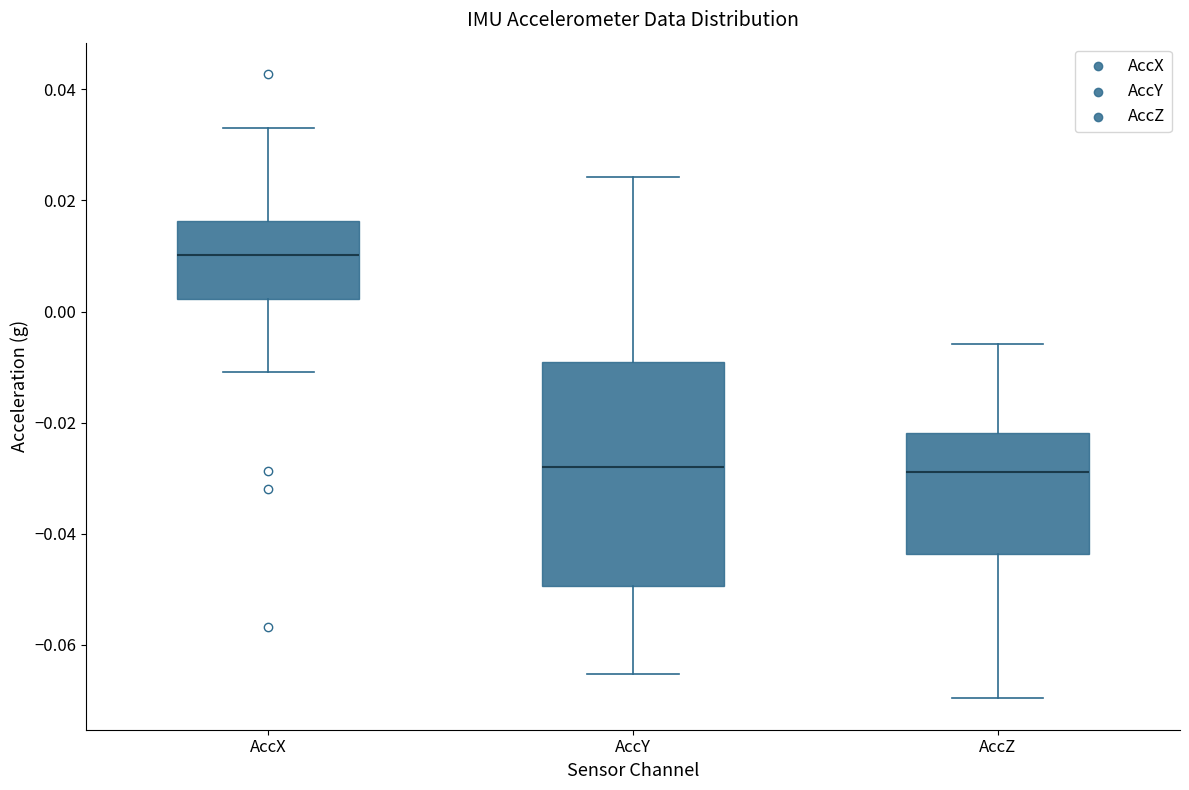

Which box is the tallest, from its lower edge to its upper edge?

AccY